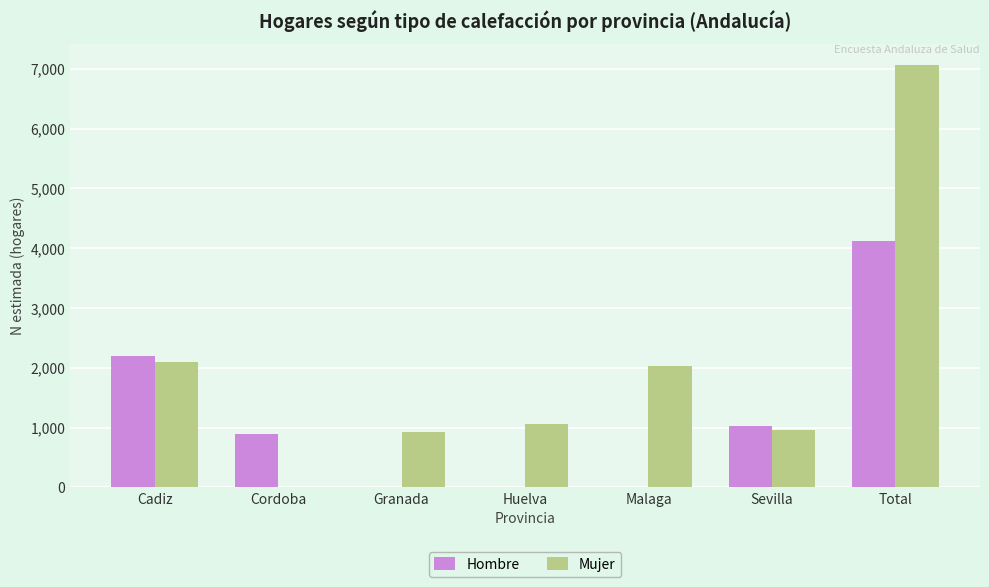

Which category has the highest value in the Mujer series?

Total